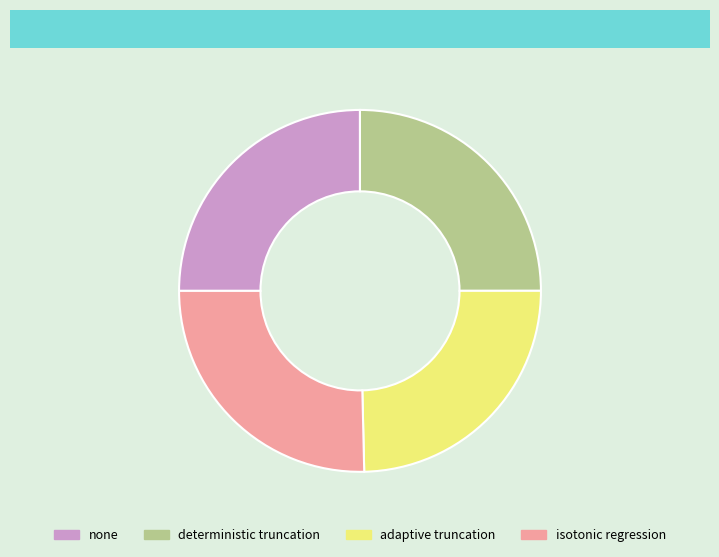

How many slices are in this pie chart?

4